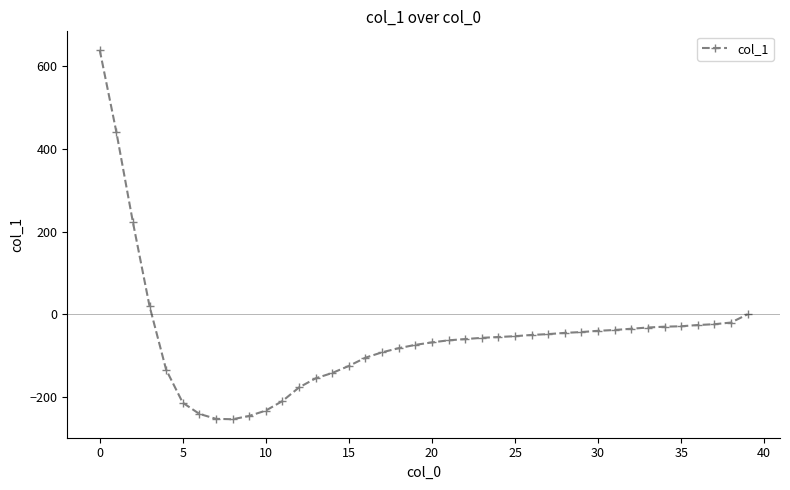

What is the smallest value displayed?

-254